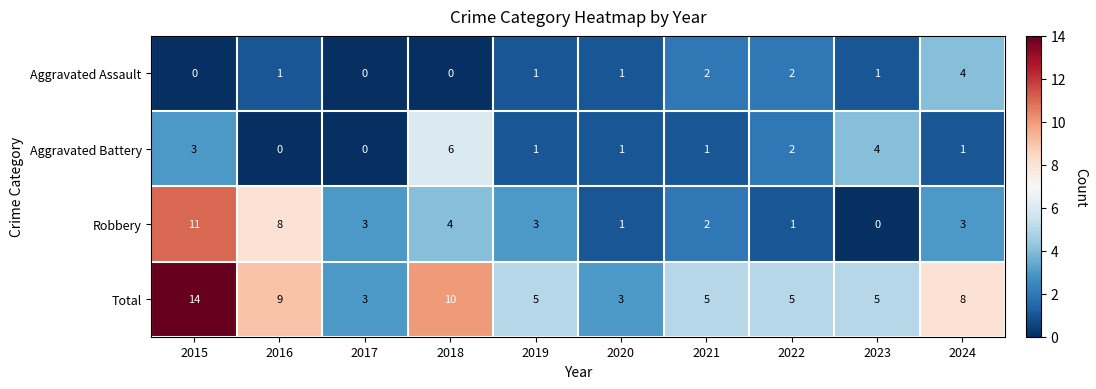

What is the maximum value shown in the chart?

14